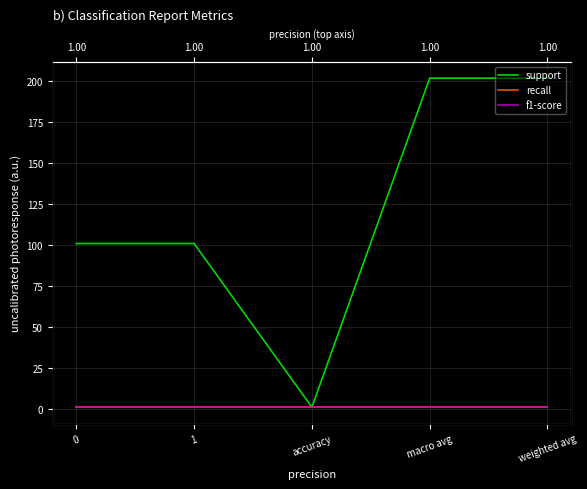

The support series shows 101 at 0. True or false?

True